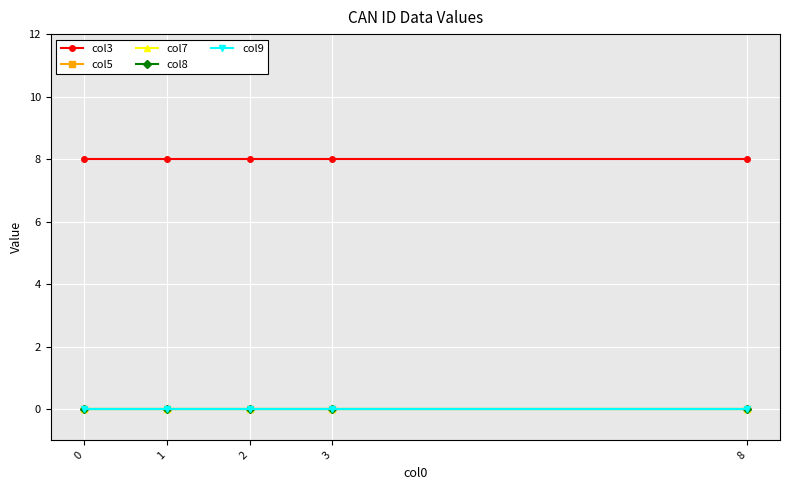

Is this an area chart (filled region under the line)?

No